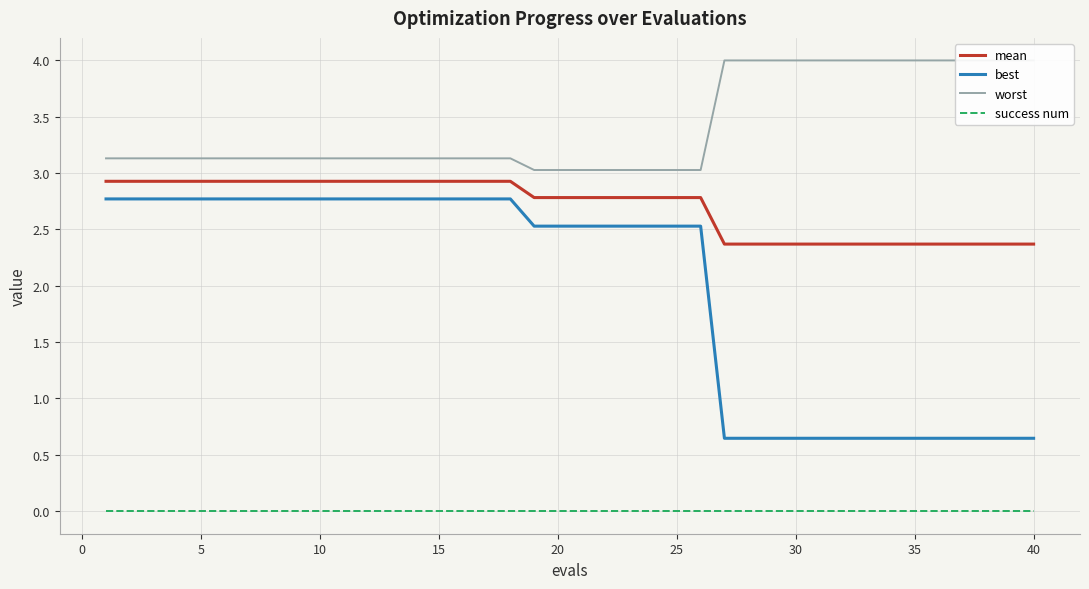

The best series shows 4.1 at 15. True or false?

False